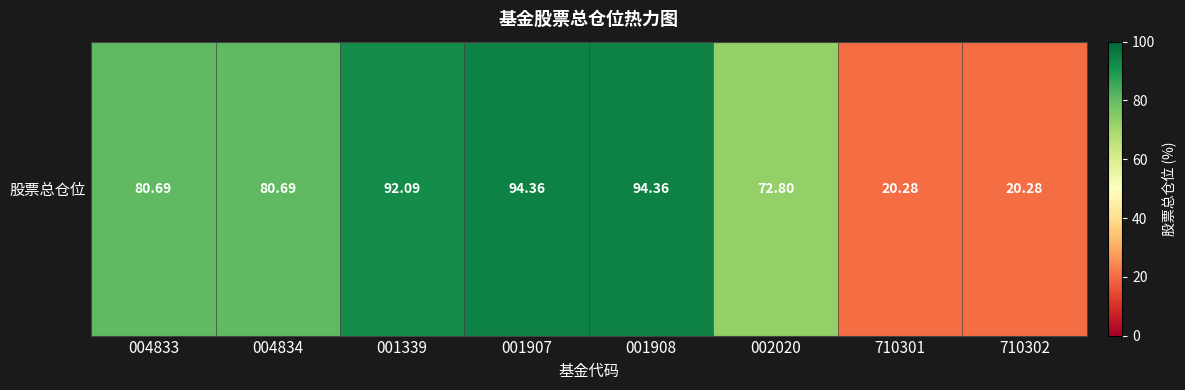

Approximately how many times larger is the value at 004834 compared to 710302?

4.0